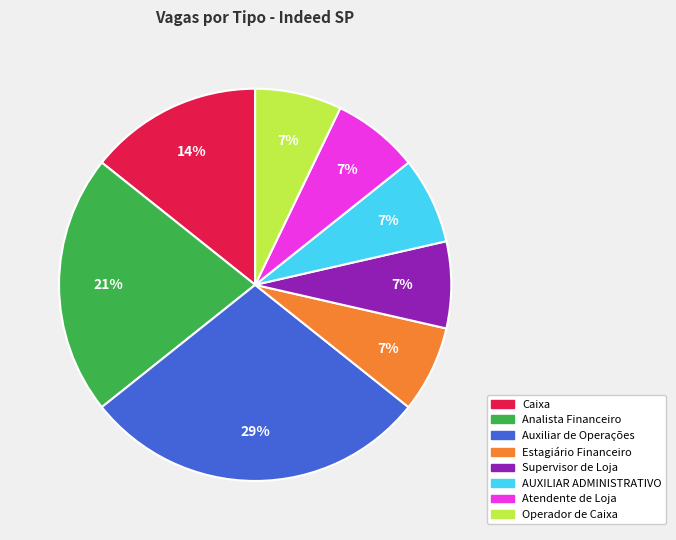

Does any single category account for the majority?

No